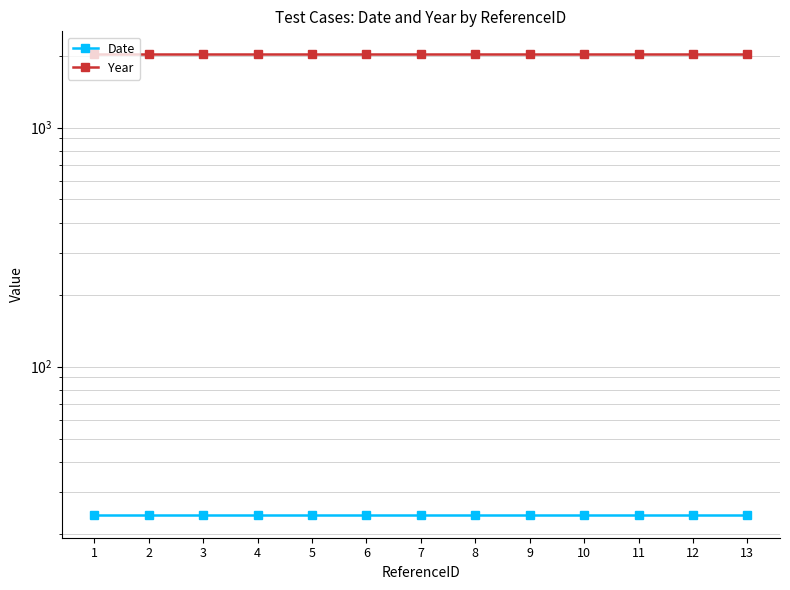

True or false: Date and Year intersect in this chart.

False